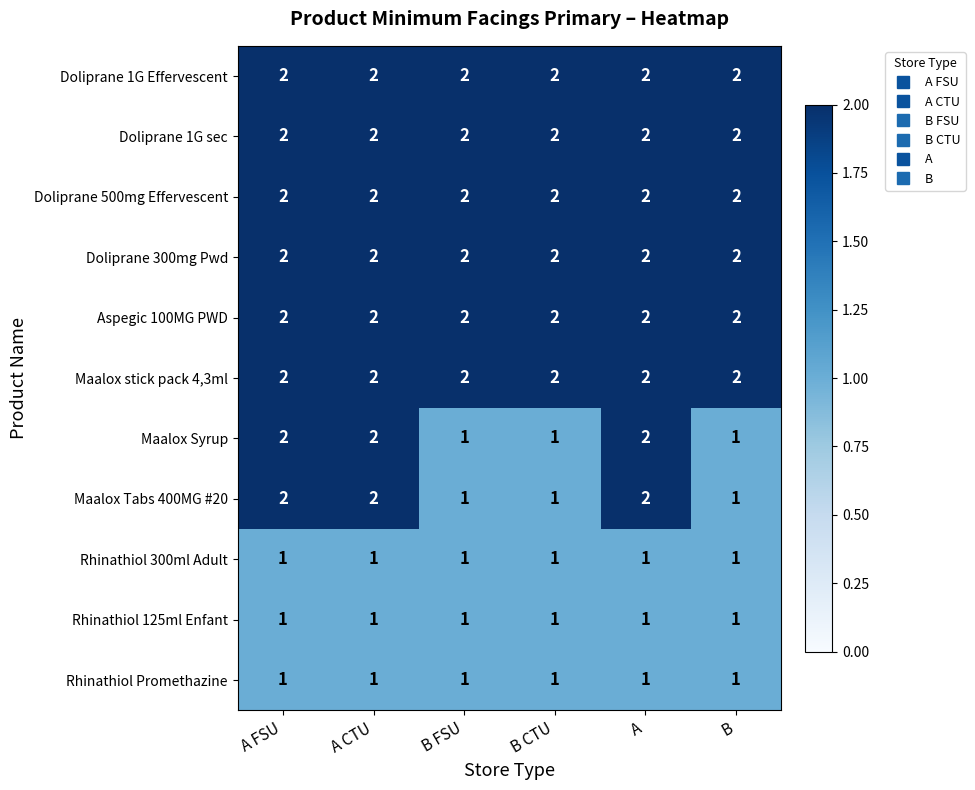

At how many categories does at least one series exceed 1?

6